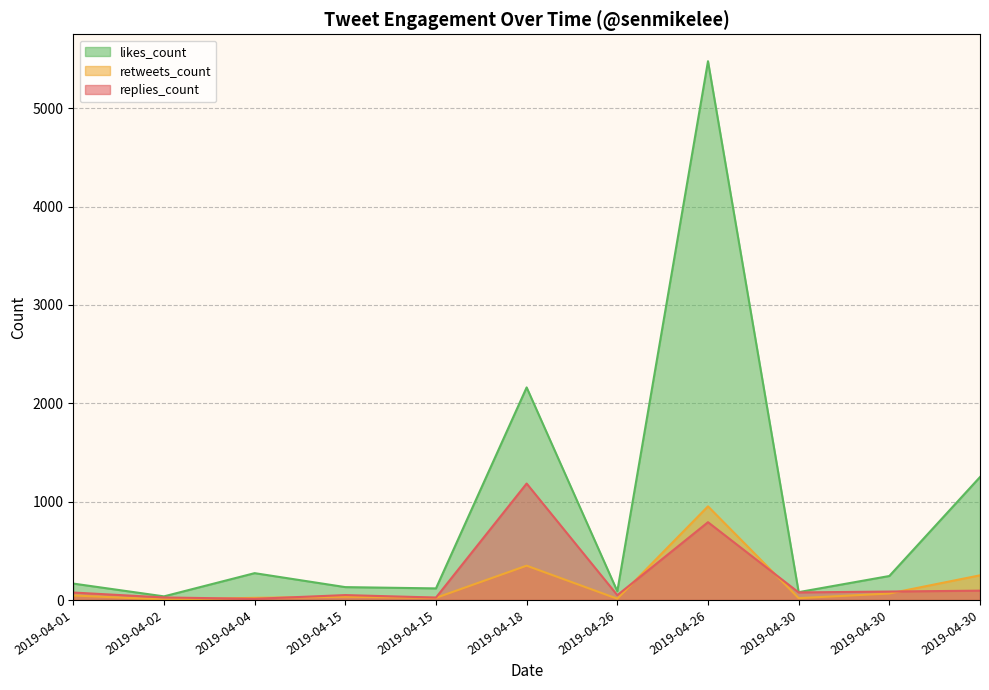

Reading left to right, extract all data points from this chart.

replies_count: 2019-04-01=76	2019-04-02=26	2019-04-04=12	2019-04-15=50	2019-04-15=25	2019-04-18=1184	2019-04-26=49	2019-04-26=791	2019-04-30=77	2019-04-30=86	2019-04-30=95
retweets_count: 2019-04-01=46	2019-04-02=5	2019-04-04=22	2019-04-15=33	2019-04-15=22	2019-04-18=349	2019-04-26=13	2019-04-26=952	2019-04-30=19	2019-04-30=66	2019-04-30=251
likes_count: 2019-04-01=167	2019-04-02=37	2019-04-04=273	2019-04-15=131	2019-04-15=118	2019-04-18=2161	2019-04-26=89	2019-04-26=5477	2019-04-30=80	2019-04-30=244	2019-04-30=1250